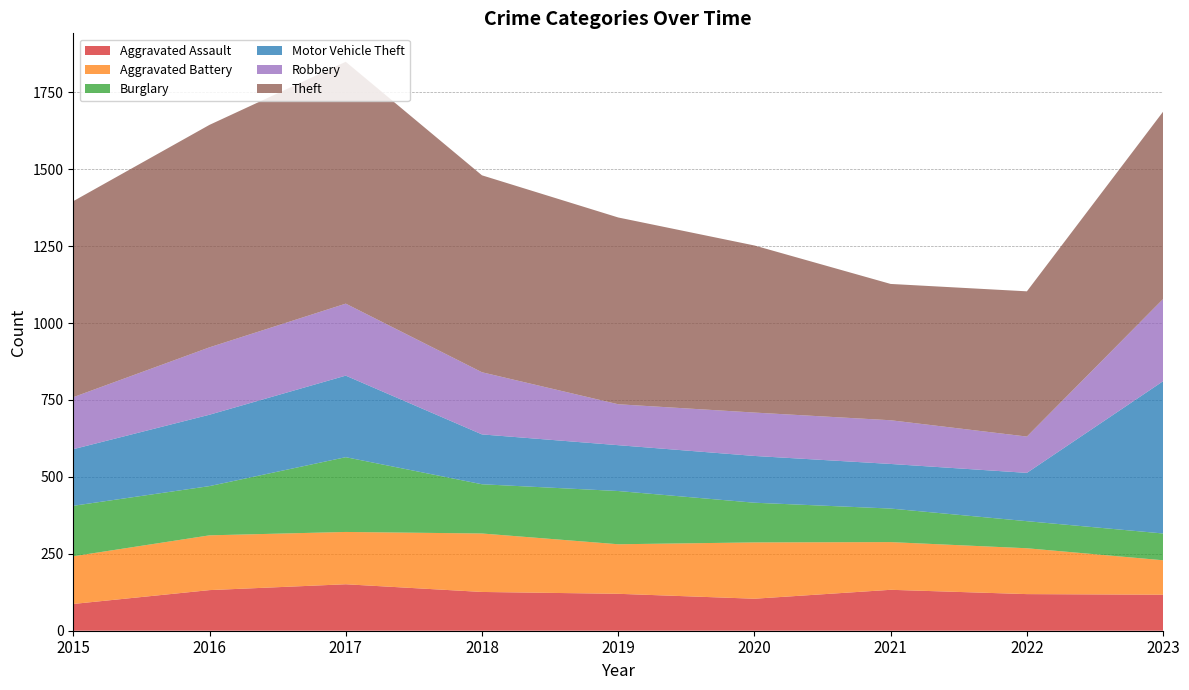

Reading right to left, extract all data points from this chart.

Aggravated Assault: 2023=117	2022=119	2021=133	2020=104	2019=120	2018=126	2017=151	2016=132	2015=87
Aggravated Battery: 2023=112	2022=149	2021=155	2020=183	2019=161	2018=190	2017=170	2016=178	2015=155
Burglary: 2023=87	2022=88	2021=109	2020=129	2019=173	2018=160	2017=243	2016=160	2015=164
Motor Vehicle Theft: 2023=495	2022=157	2021=145	2020=152	2019=149	2018=162	2017=265	2016=232	2015=184
Robbery: 2023=267	2022=118	2021=142	2020=141	2019=133	2018=202	2017=234	2016=219	2015=169
Theft: 2023=609	2022=472	2021=443	2020=543	2019=607	2018=640	2017=786	2016=723	2015=637